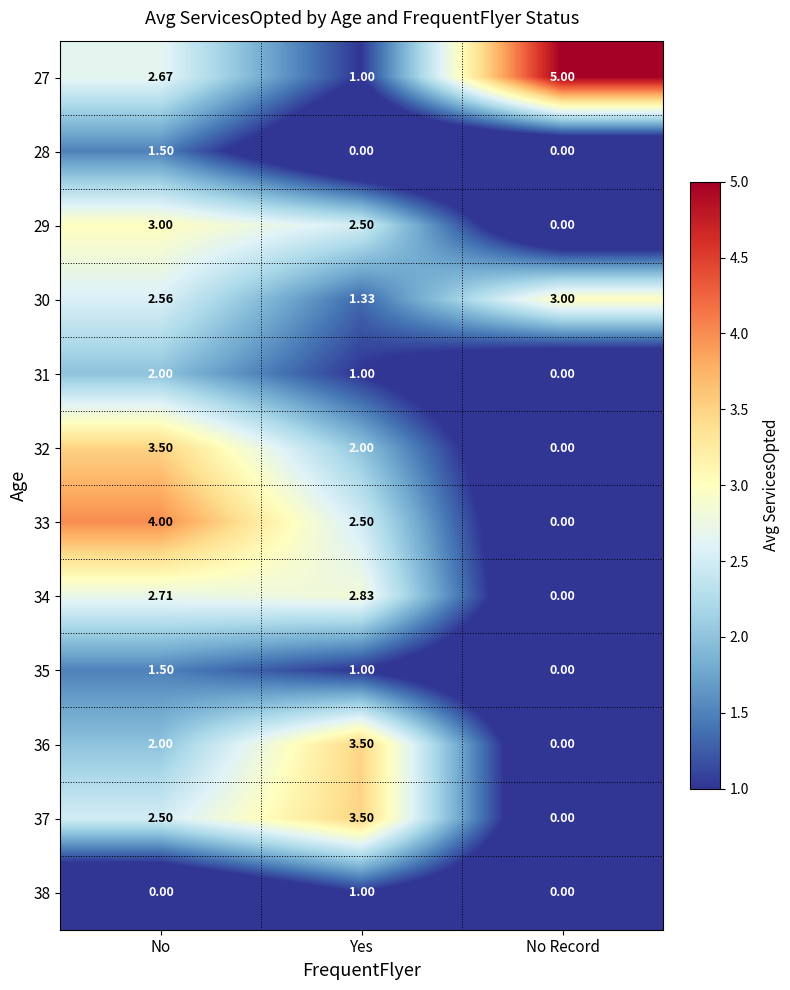

How many values in the 34 series exceed 2?

2